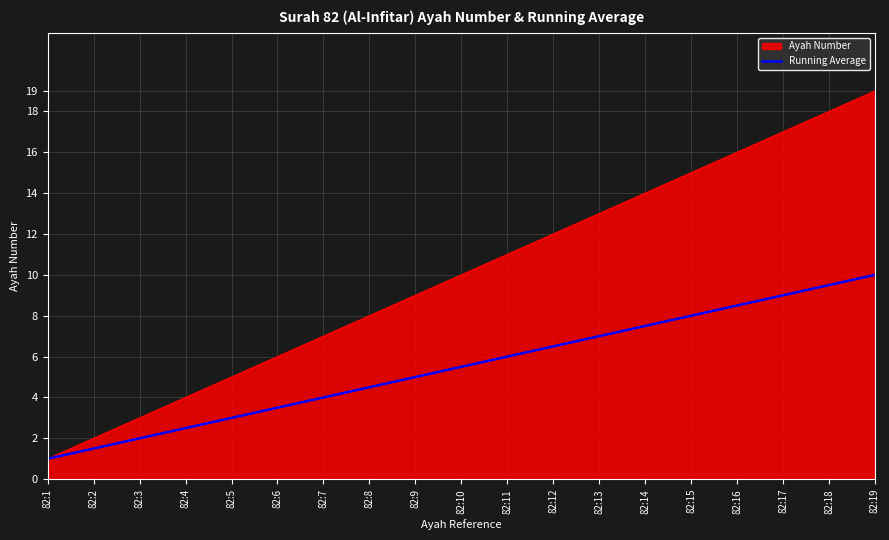

Rank the series at 82:14 from highest to lowest value.

Ayah Number, Running Average